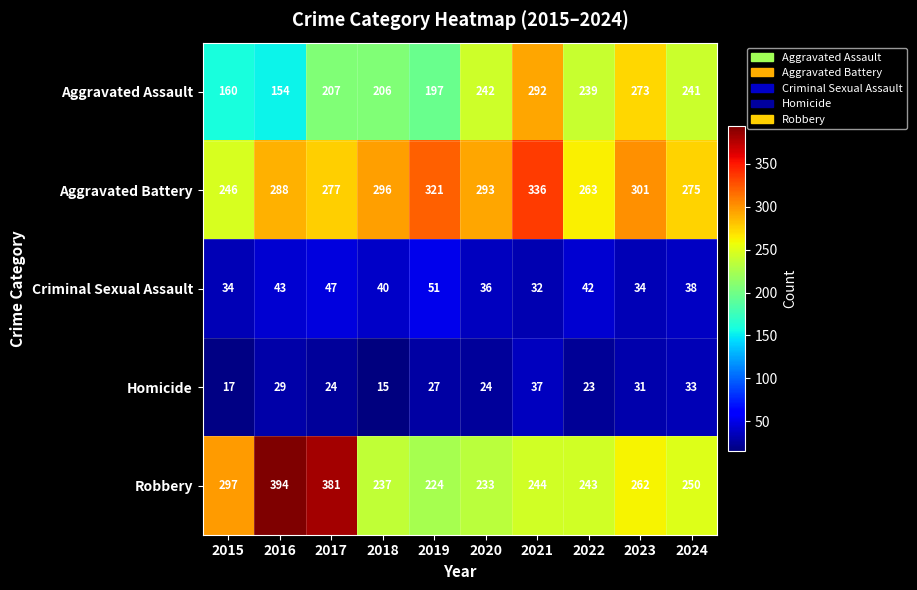

At which label is Robbery closest to 309?

2015